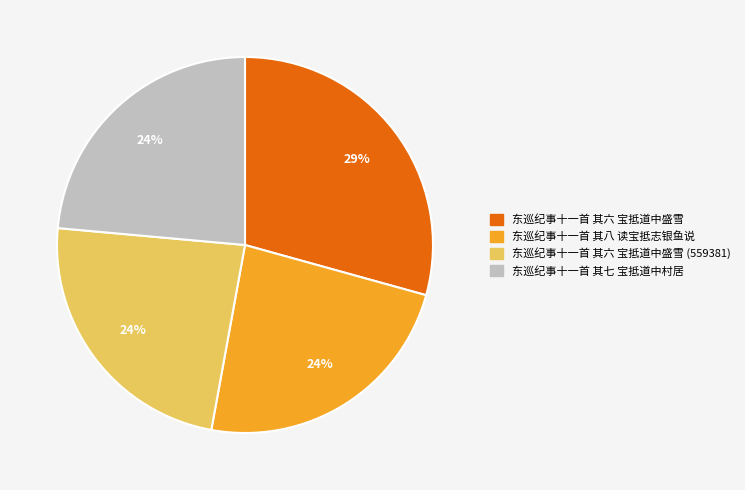

Count the number of slices in the pie.

4